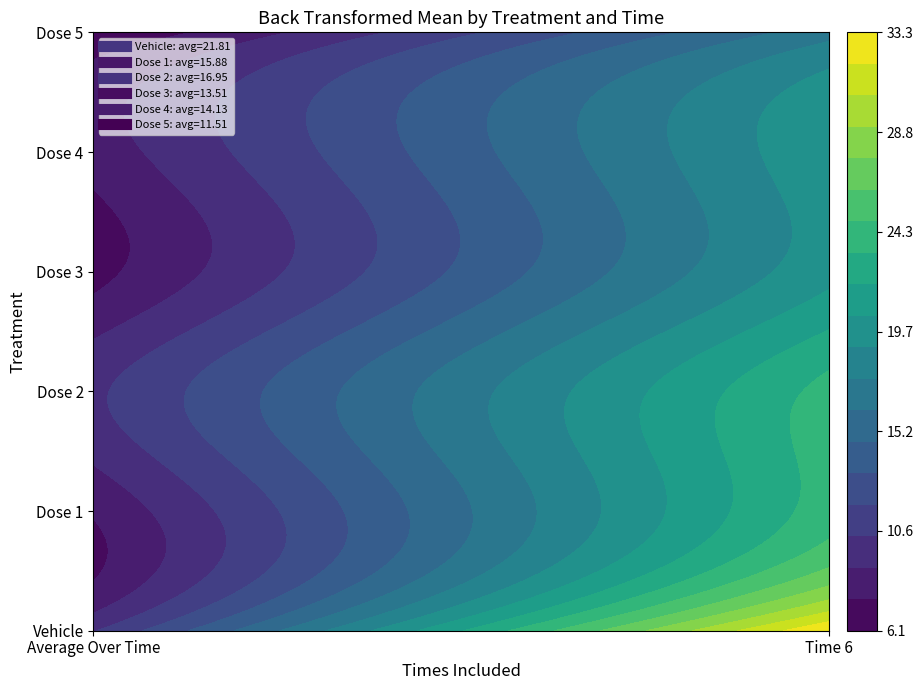

Which series has the widest spread of values?

Vehicle